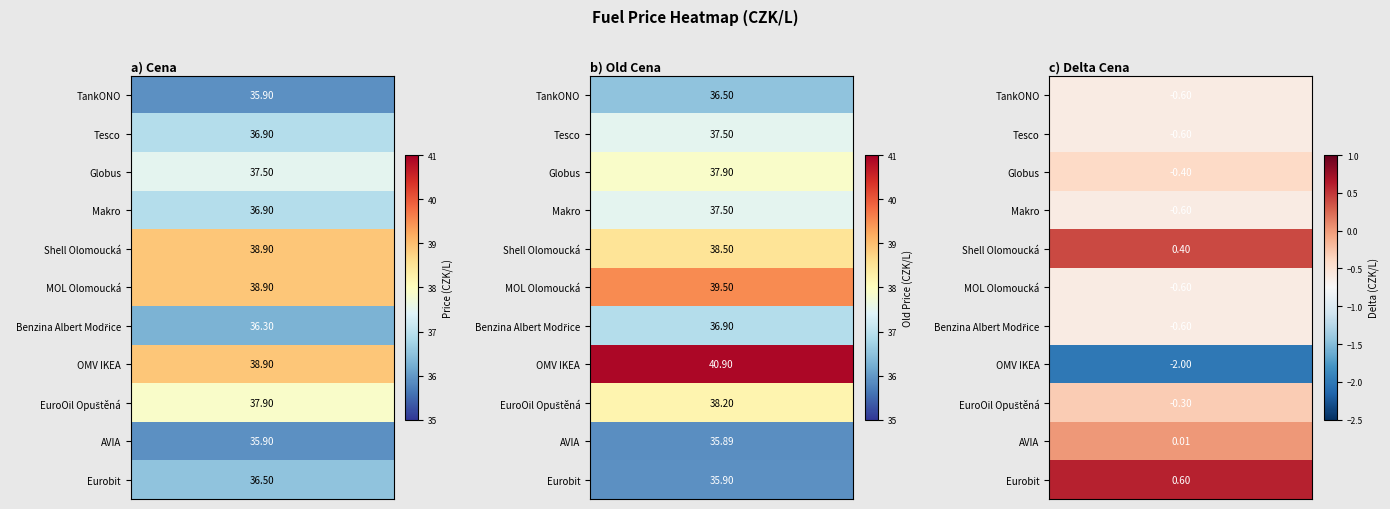

Reading right to left, list all the values displayed in this chart.

TankONO: -0.6	36.5	35.9
Tesco: -0.6	37.5	36.9
Globus: -0.4	37.9	37.5
Makro: -0.6	37.5	36.9
Shell Olomoucká: 0.4	38.5	38.9
MOL Olomoucká: -0.6	39.5	38.9
Benzina Albert Modřice: -0.6	36.9	36.3
OMV IKEA: -2.0	40.9	38.9
EuroOil Opuštěná: -0.3	38.2	37.9
AVIA: 0.0	35.9	35.9
Eurobit: 0.6	35.9	36.5